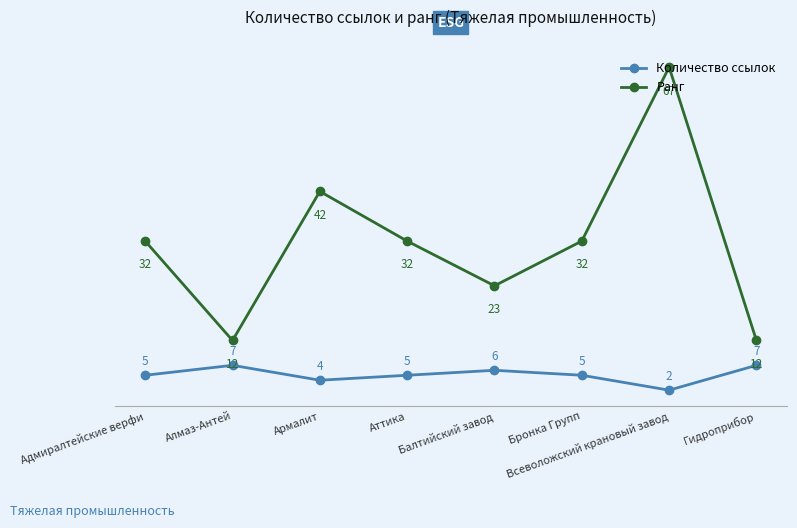

At Всеволожский крановый завод, list the series in order from largest to smallest.

Ранг, Количество ссылок